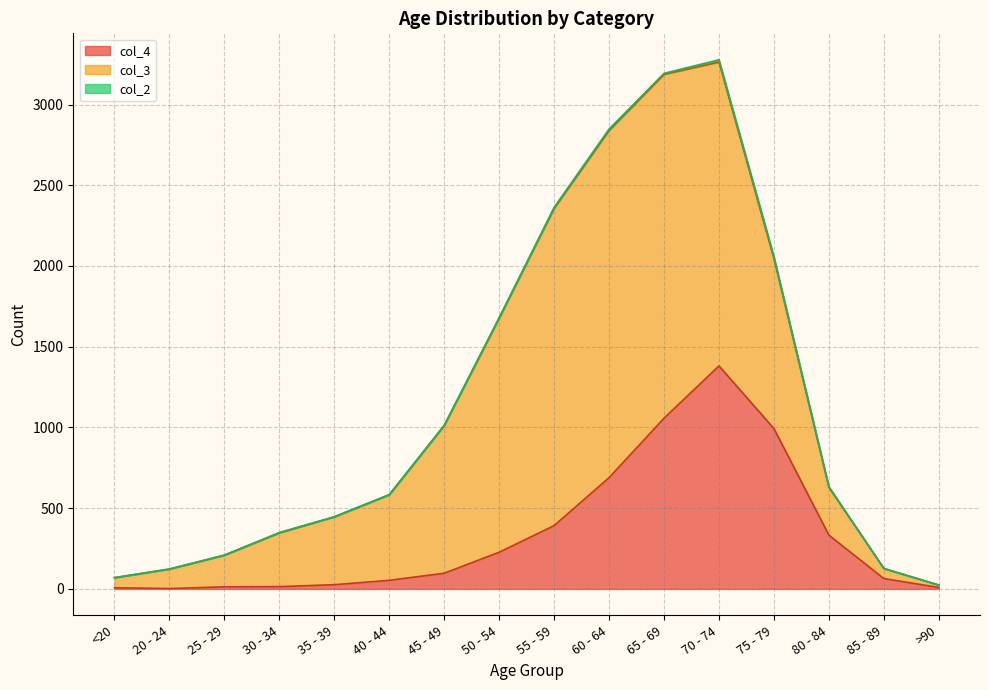

Which label corresponds to the largest value in the chart?

60 - 64